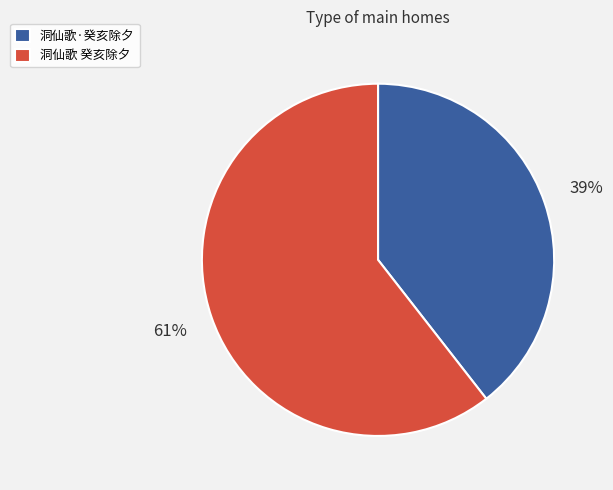

Combined, do 洞仙歌 癸亥除夕 and 洞仙歌·癸亥除夕 account for over 50%?

Yes